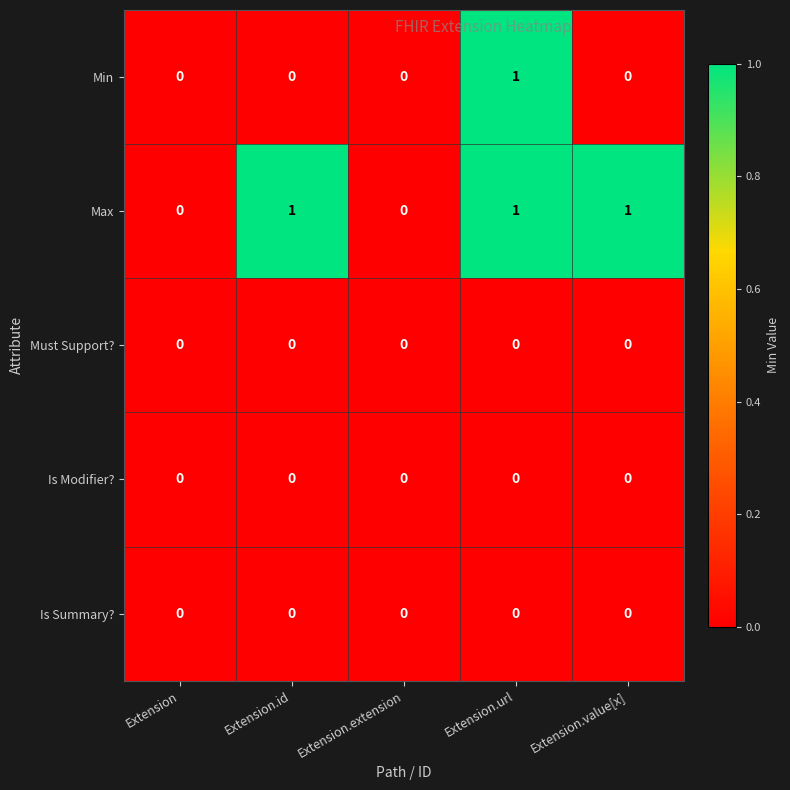

Which series changed the most between Extension.extension and Extension.value[x]?

Max